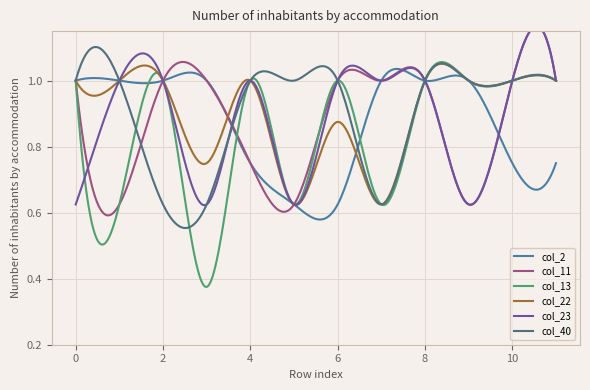

Is the value of col_23 at 9 greater than the value of col_40 at 9?

No